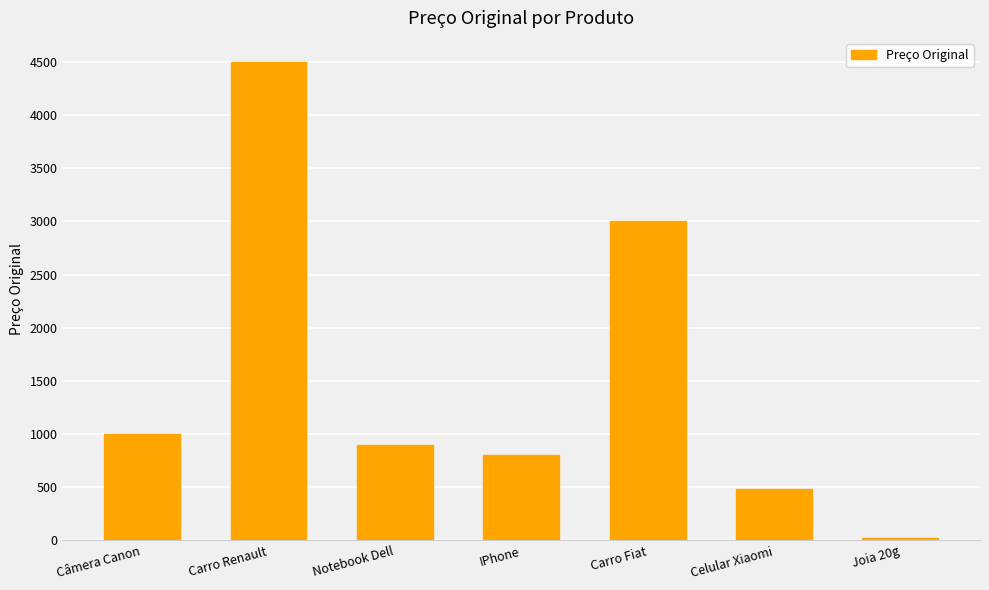

What is the smallest value displayed?

20.0